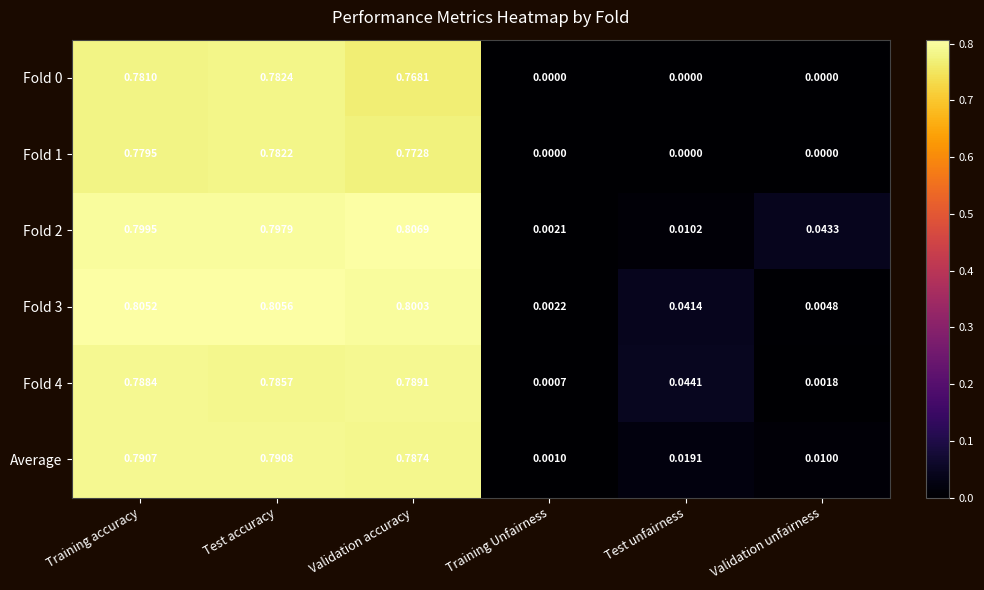

Which category has the highest value in the Fold 0 series?

Test accuracy